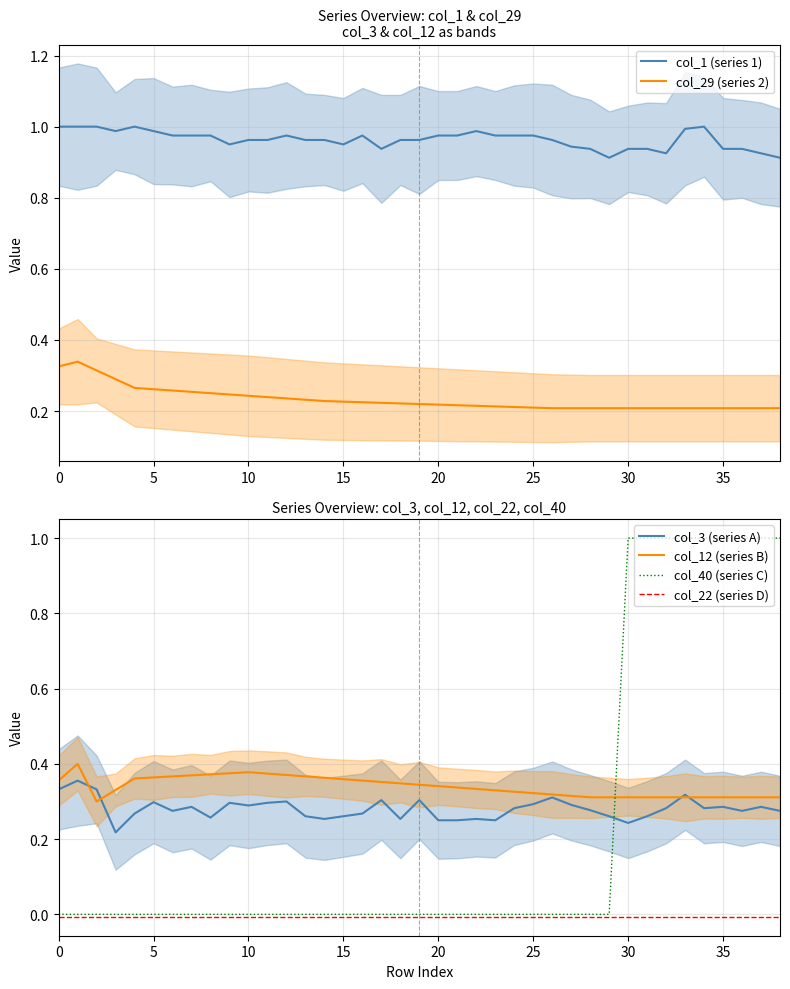

Is it true that col_1 (series 1) equals 1.4 at 5?

False